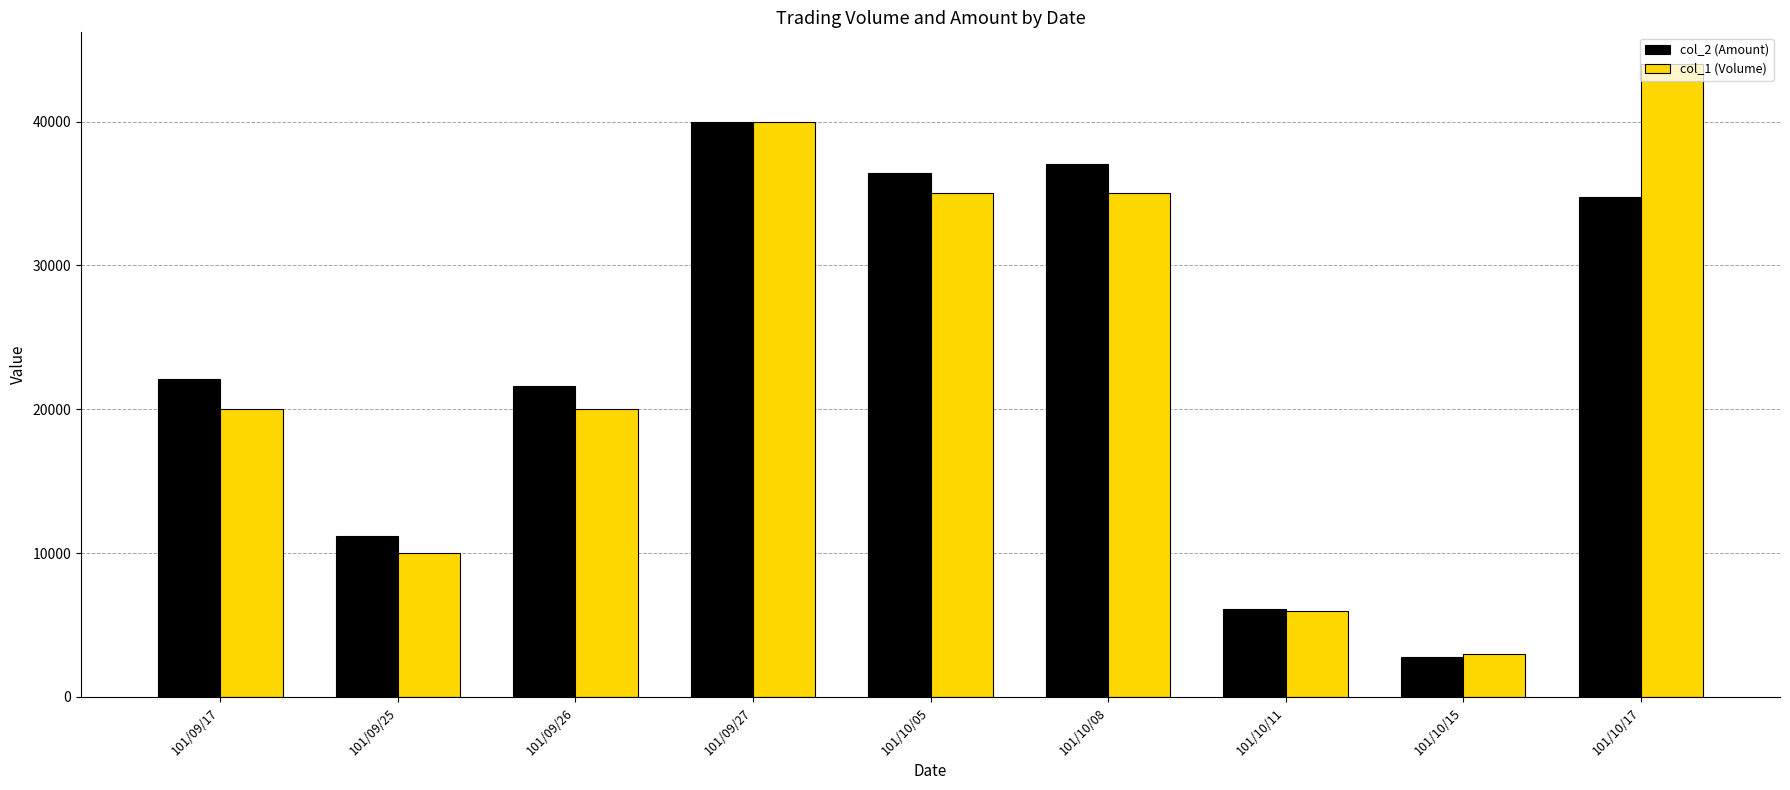

What is the label of the 2nd bar from the left?

101/09/25